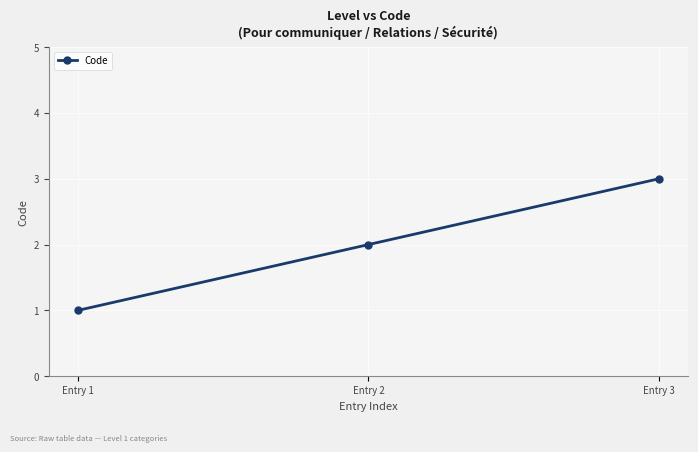

List the labels in order of value, largest first.

Entry 3, Entry 2, Entry 1